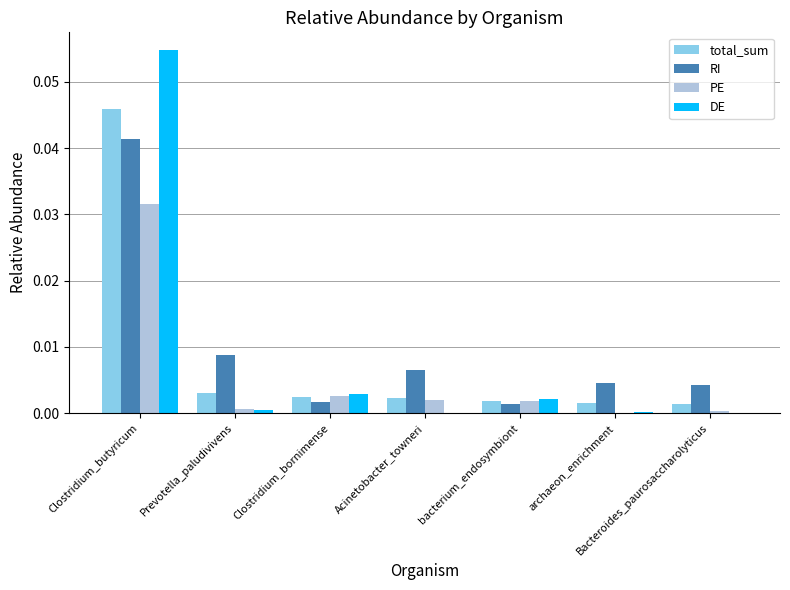

At which label does total_sum reach its peak?

Clostridium_butyricum